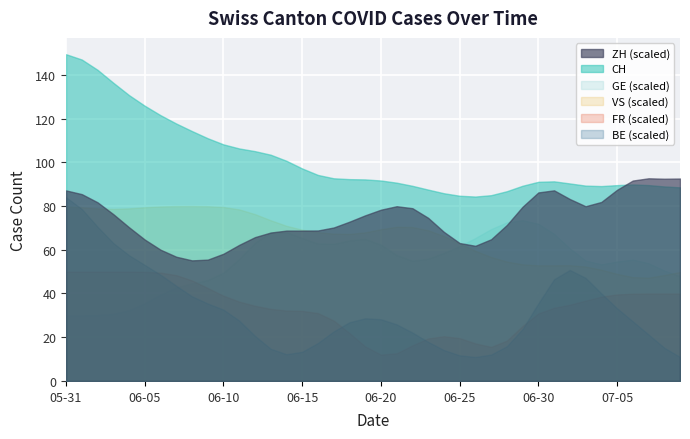

At how many categories does at least one series exceed 14?

40